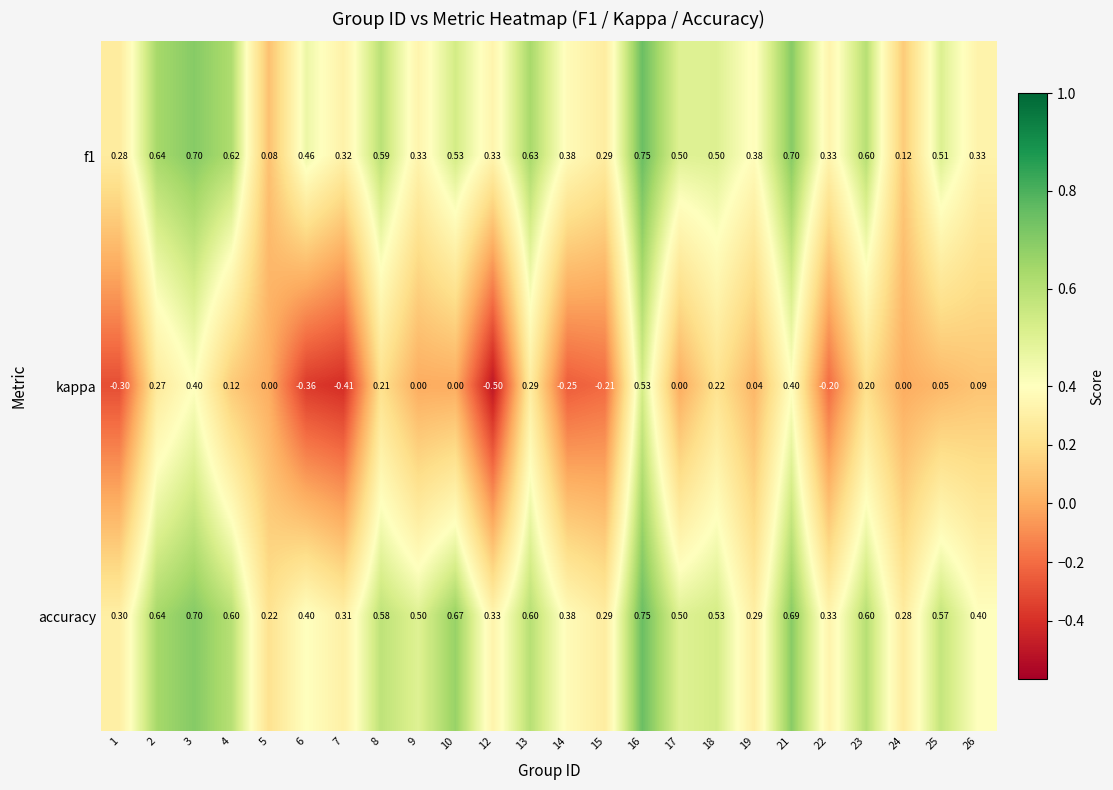

Is the value of kappa at 8 greater than the value of accuracy at 17?

No